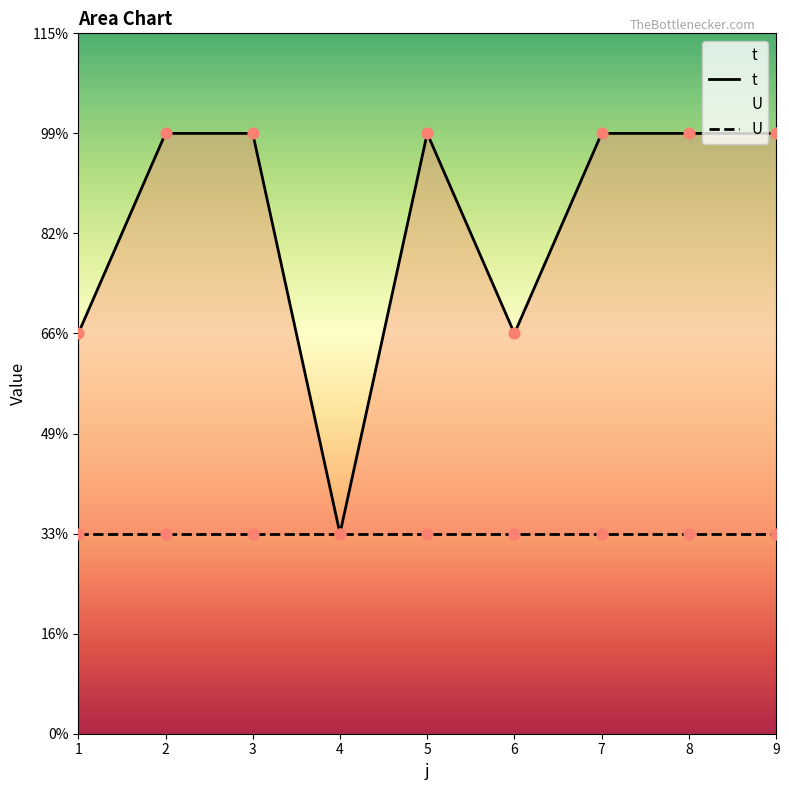

What is the ratio of the value at 7 to the value at 4?

3.0